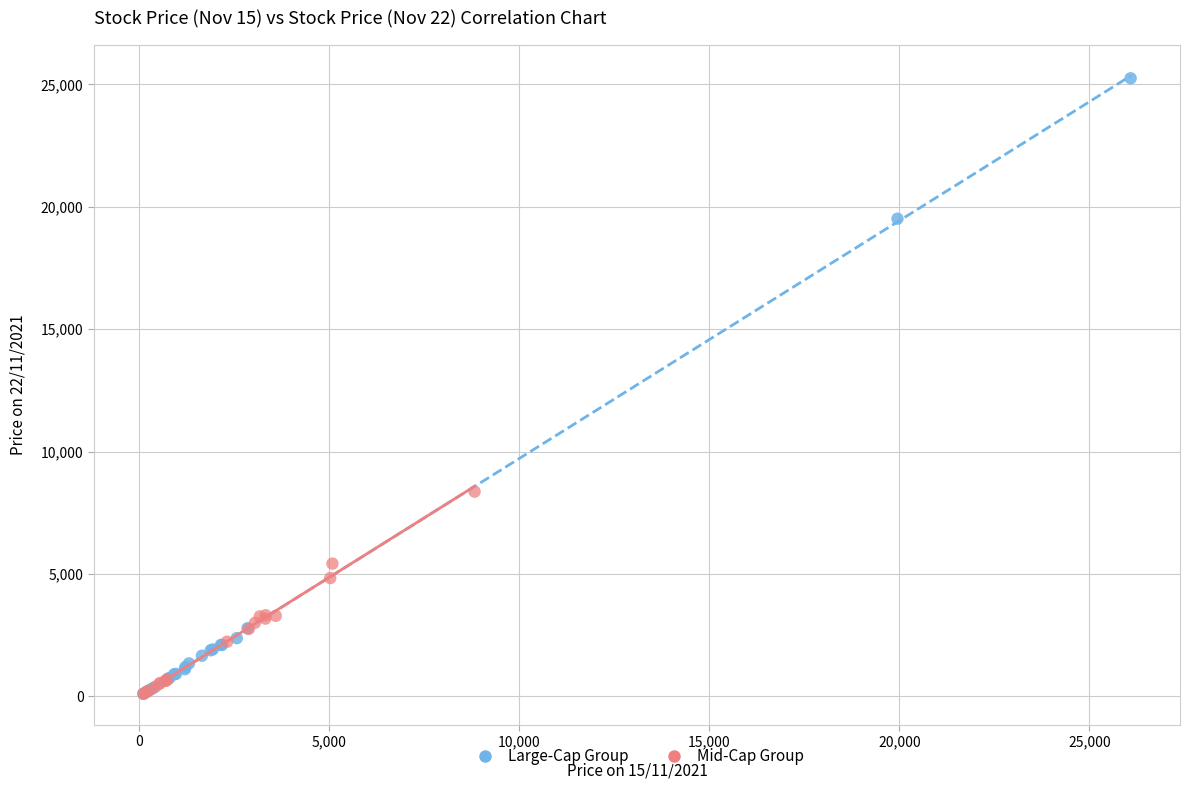

Which series contains the highest Y value?

Large-Cap Group